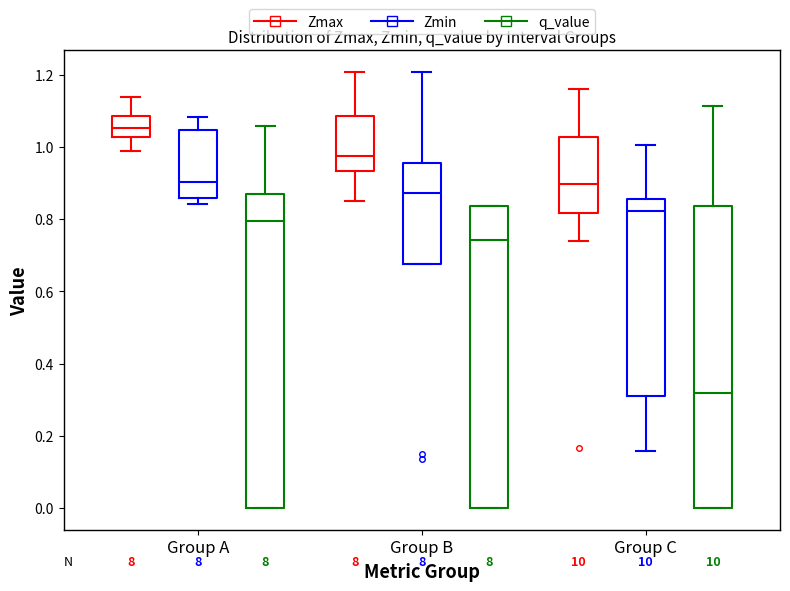

Where does the median line of the box for Group C (Zmin) sit on the y-axis? The values are not printed on the chart, so give them approximately, as read against the axis.

0.82